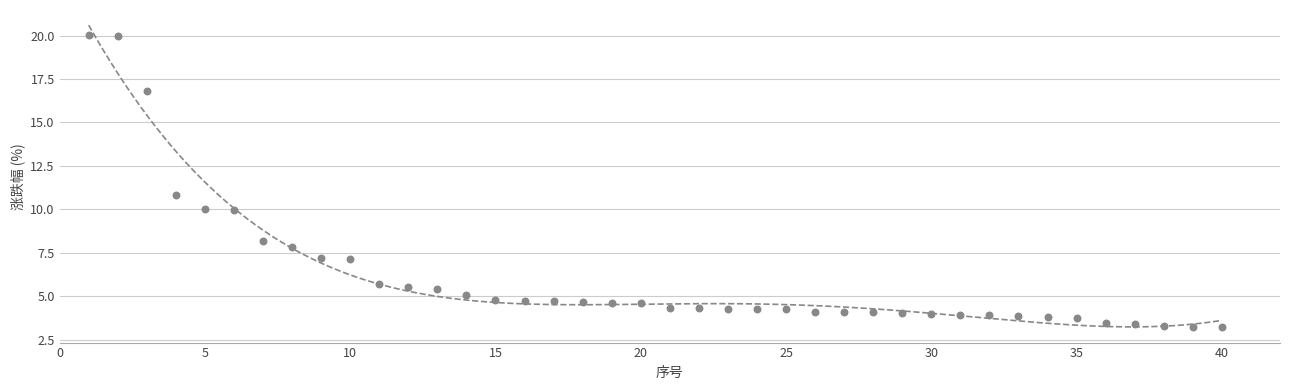

What is the range of Y values (max minus min)?

16.8